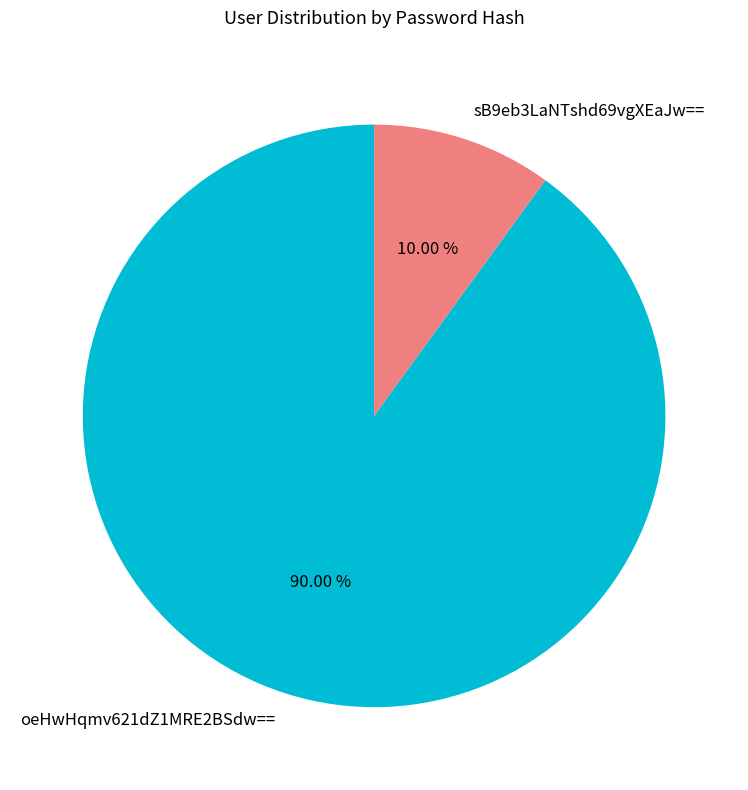

Which category accounts for the majority?

oeHwHqmv621dZ1MRE2BSdw==